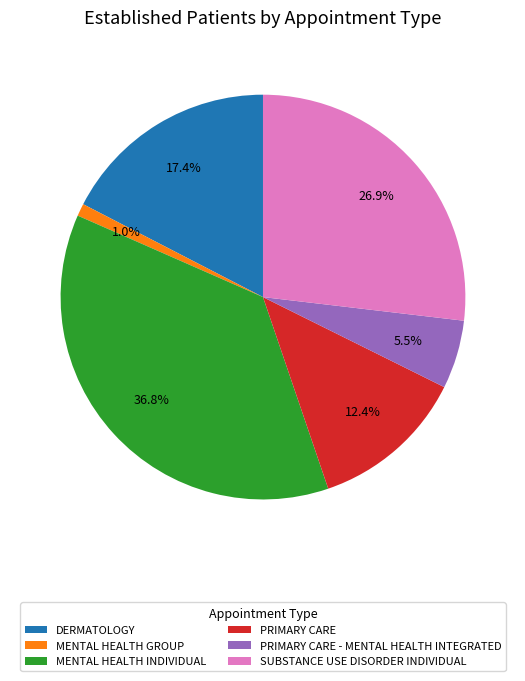

Does MENTAL HEALTH INDIVIDUAL represent more than half of the total?

No